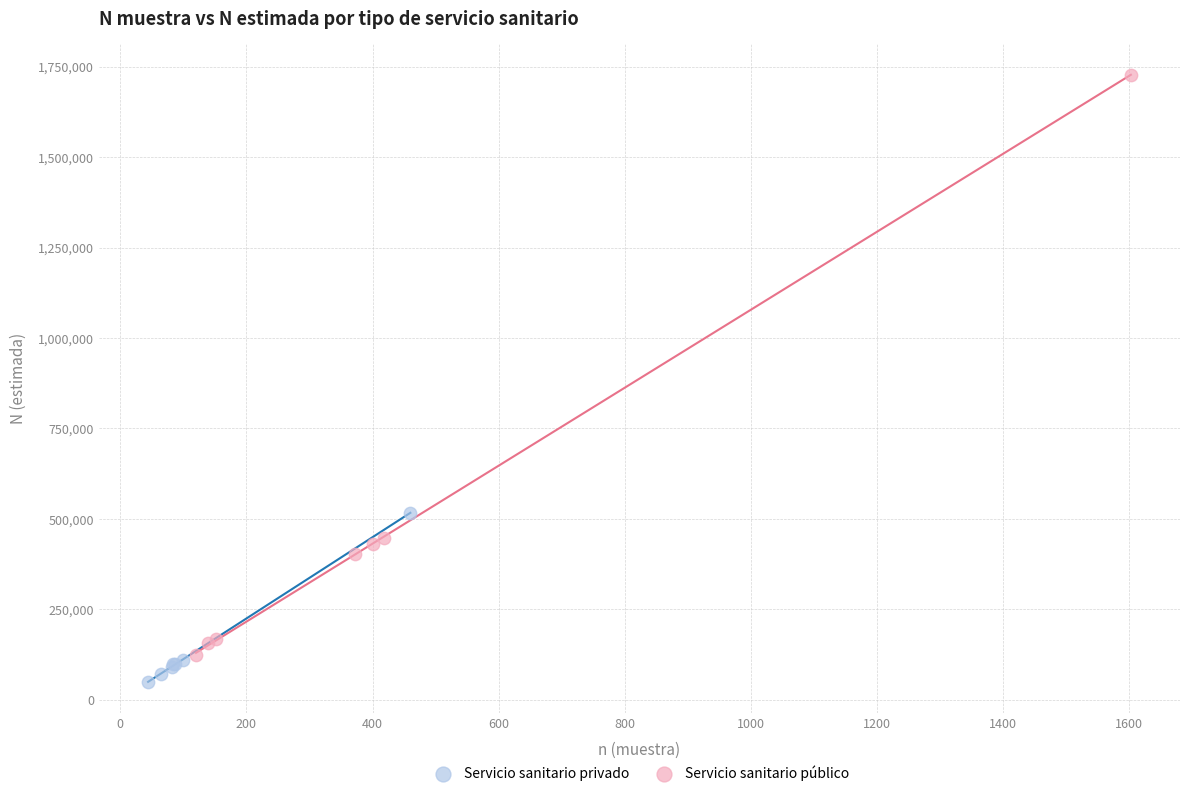

Which series reaches the minimum Y coordinate?

Servicio sanitario privado